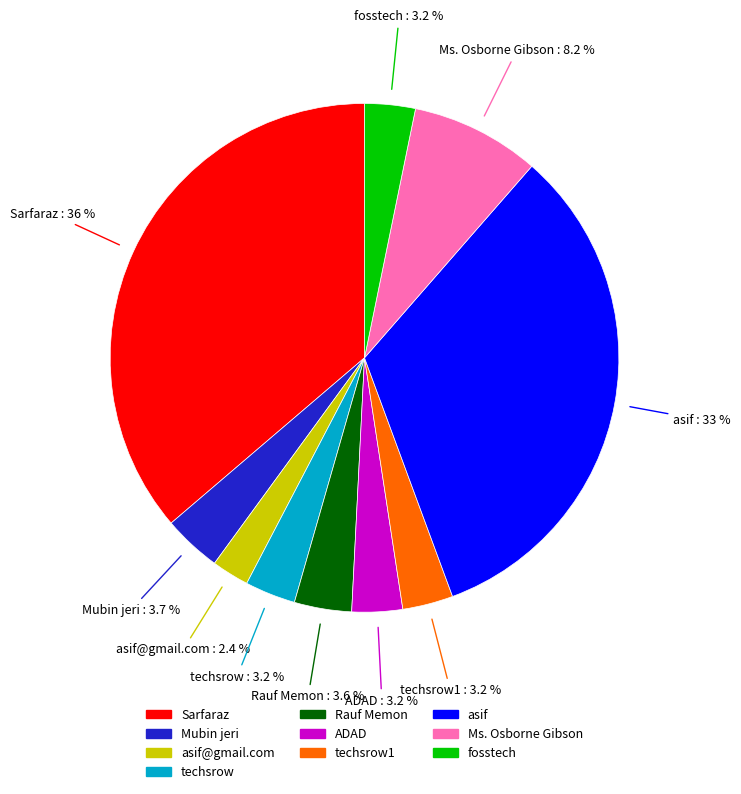

Is there any slice that represents more than half of the pie?

No